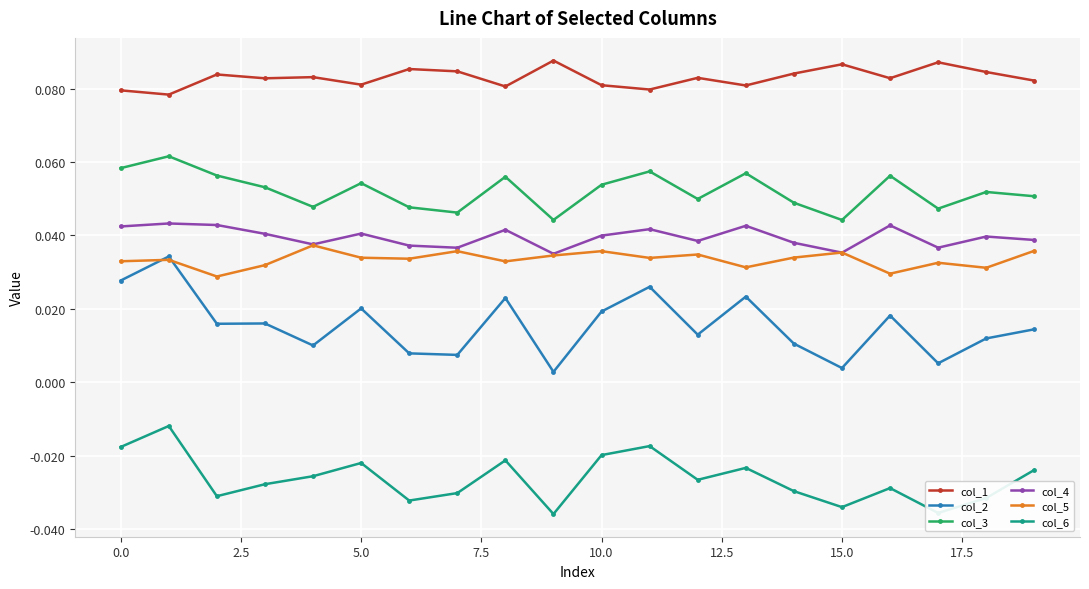

Which series has the widest spread of values?

col_2